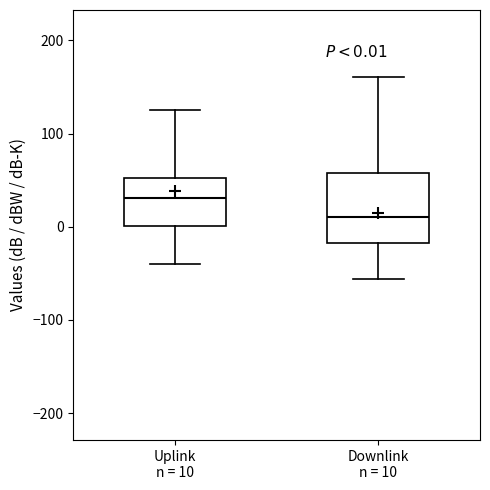

Which box's median line is the lowest?

Downlink n = 10